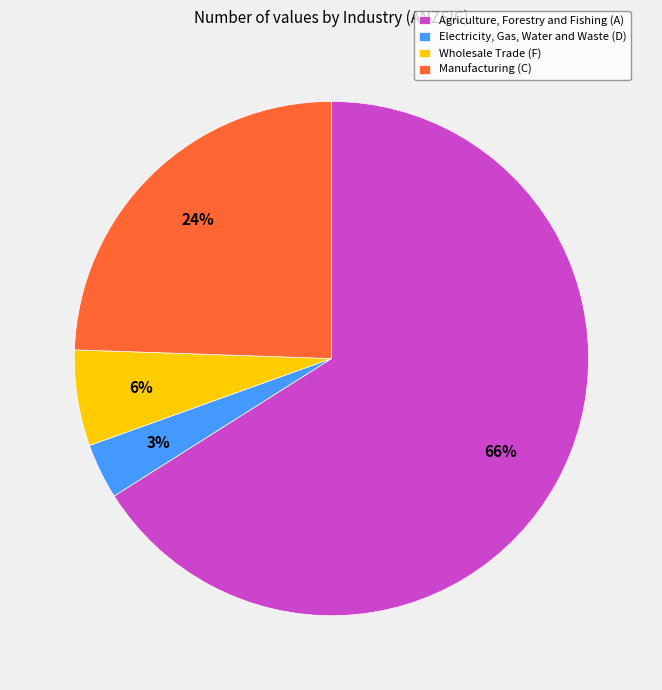

Count the number of slices in the pie.

4